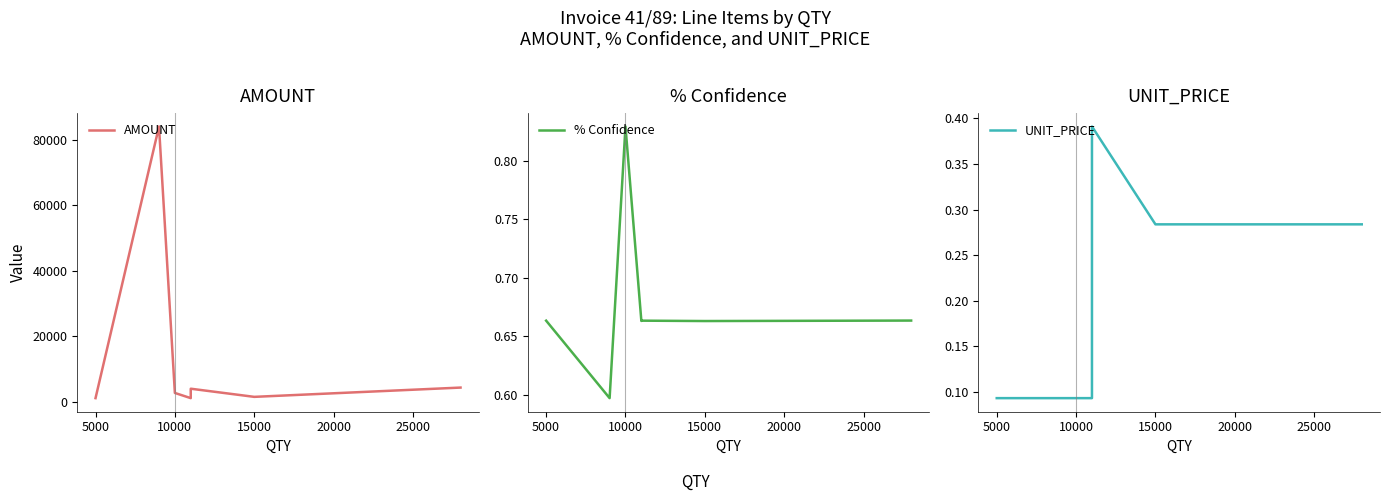

True or false: % Confidence and UNIT_PRICE intersect in this chart.

False